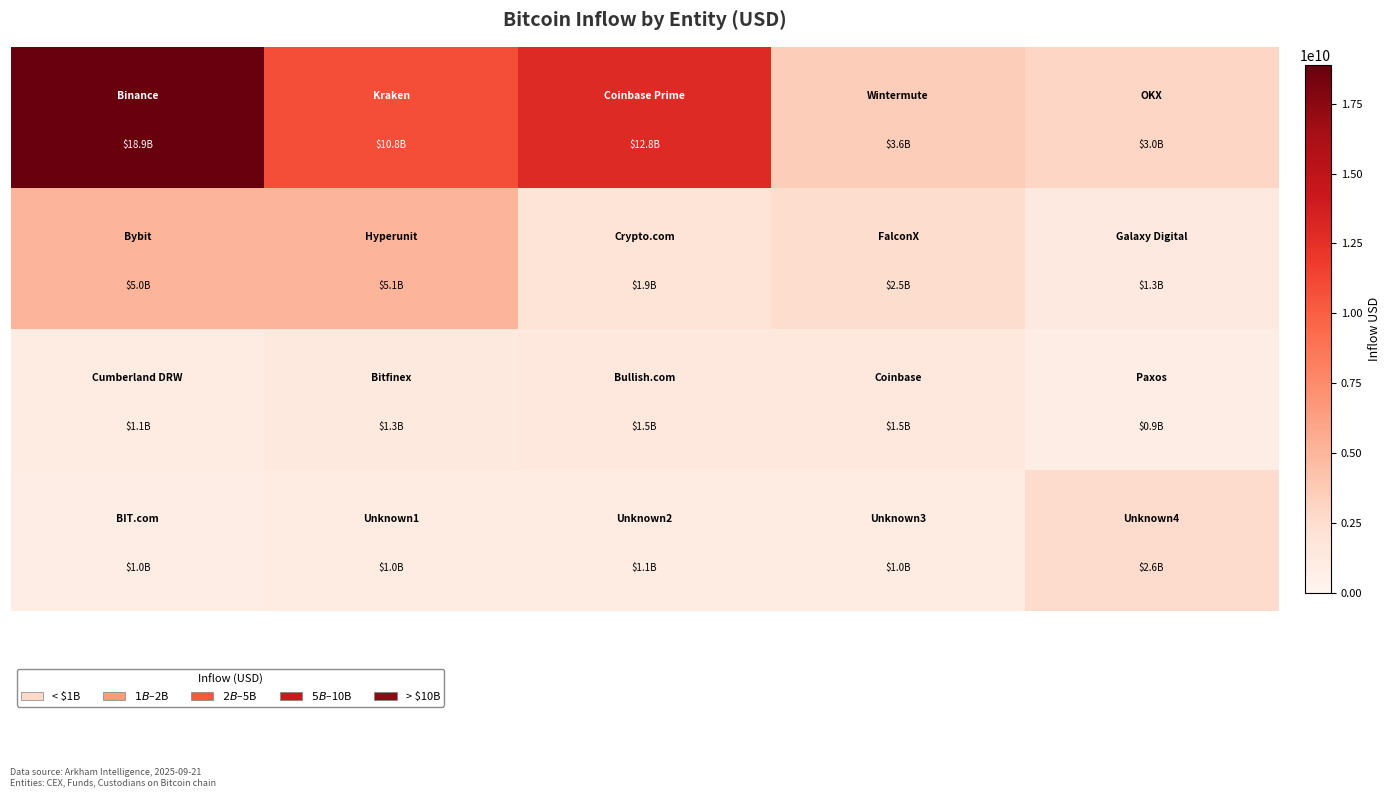

At how many categories does at least one series exceed 11796578021?

2